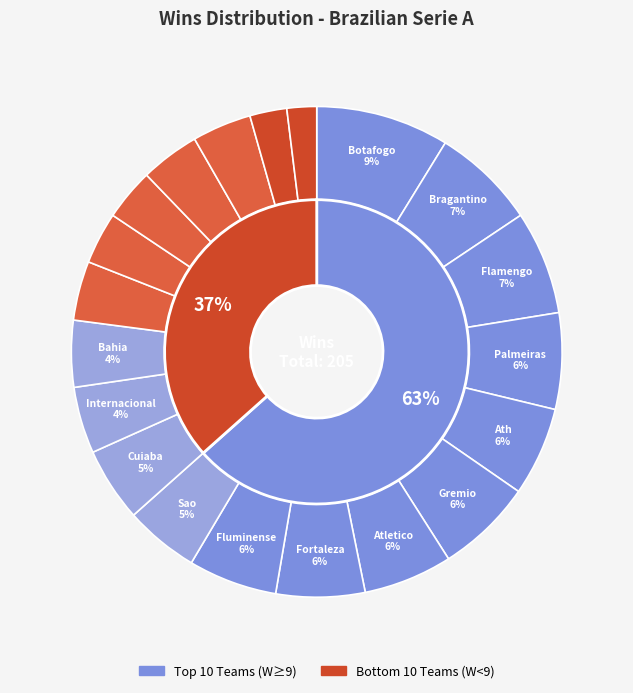

What is the change in value from Sao Paulo to Vasco da Gama?

-2